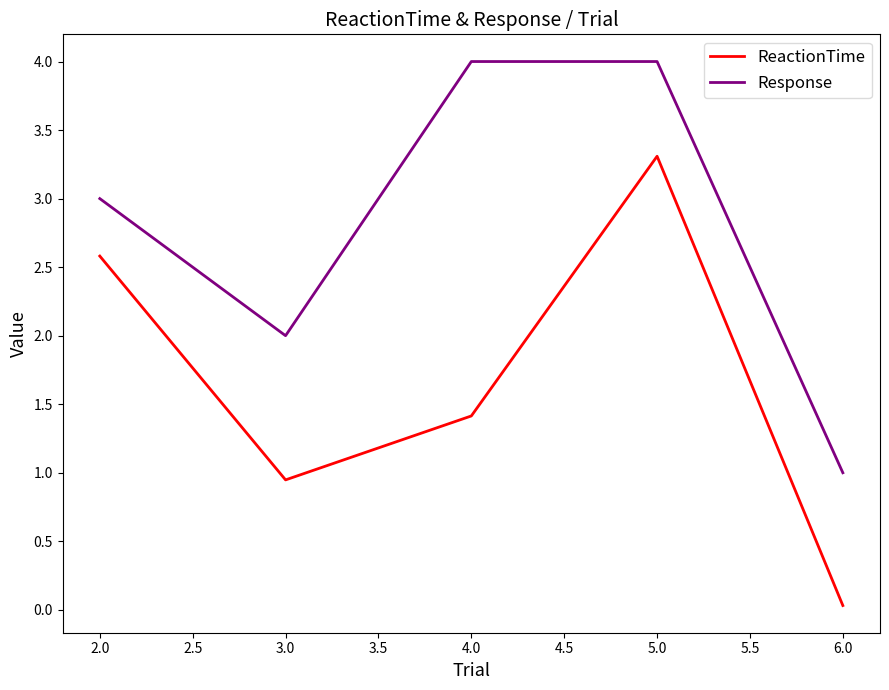

Which category has the lowest value in the Response series?

6.0